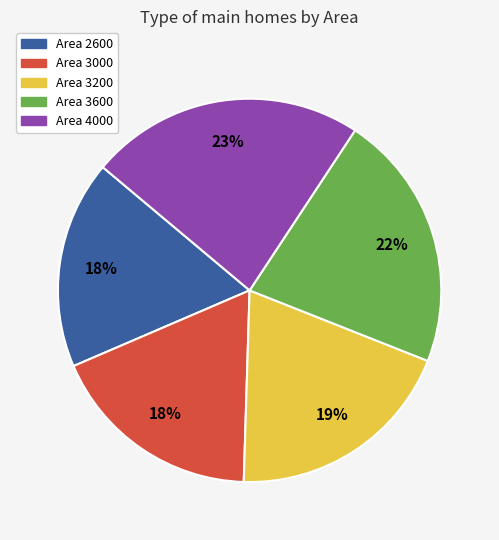

To the nearest percent, what is the average slice percentage?

20%